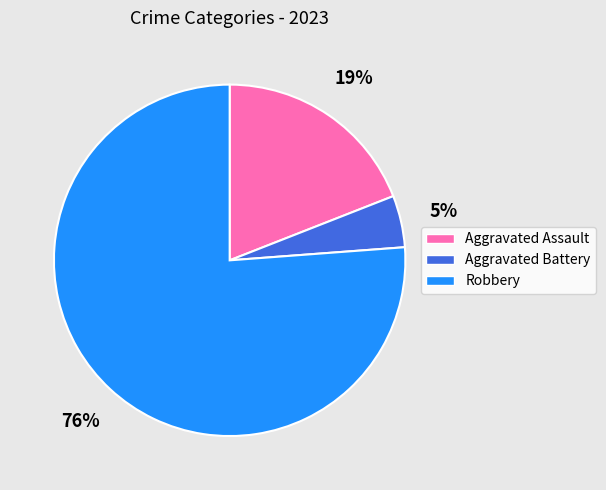

Between Aggravated Battery and Robbery, which is larger?

Robbery